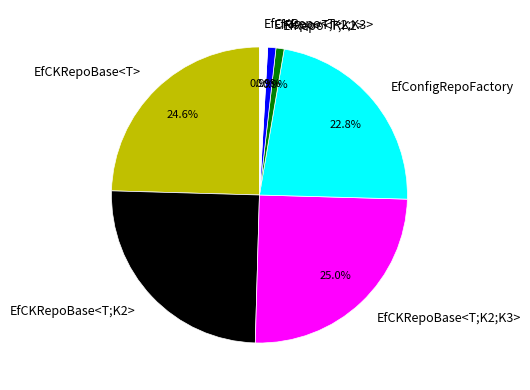

What percentage is NOT represented by EfCKRepoBase<T;K2;K3>?

75.0%